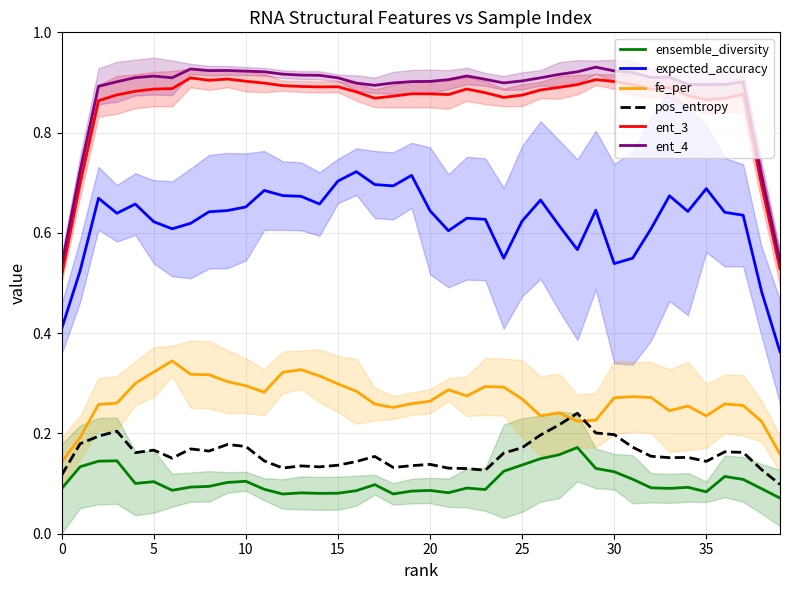

The ensemble_diversity series shows 0.1 at 21. True or false?

False